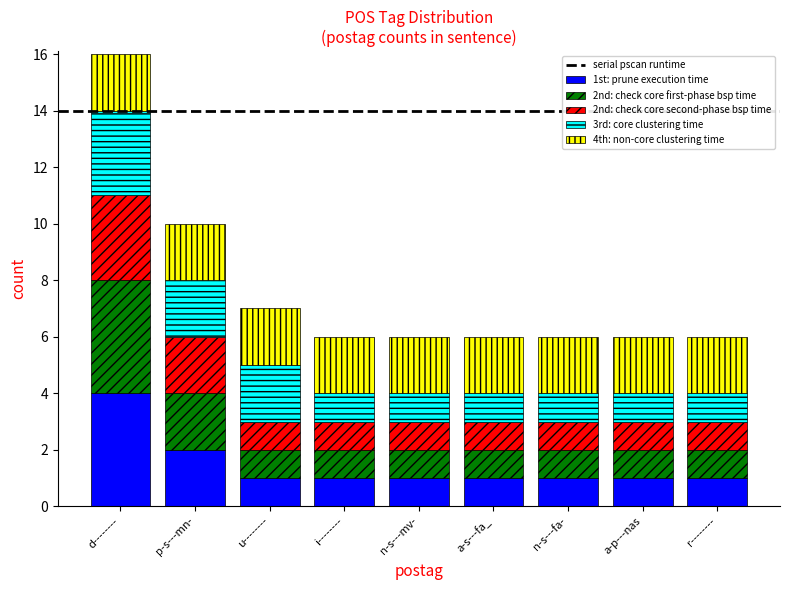

At which category is the sum across all series the highest?

d--------